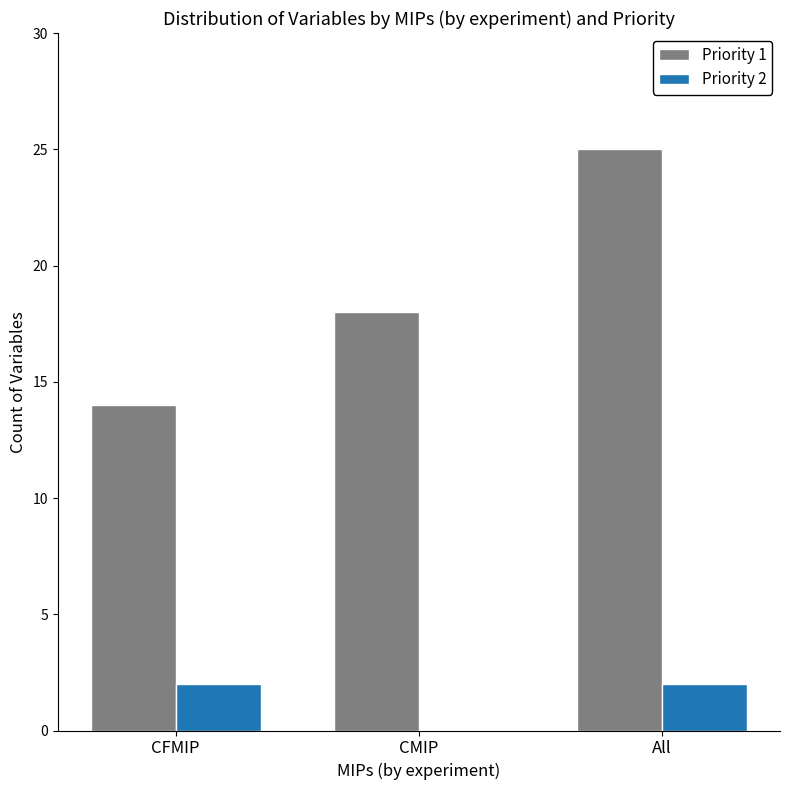

Which series has the largest total across all categories?

Priority 1